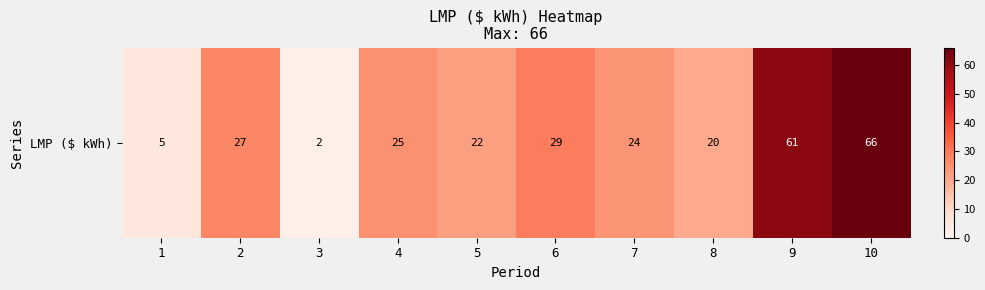

What is the ratio of the value at 9 to the value at 10?

0.9